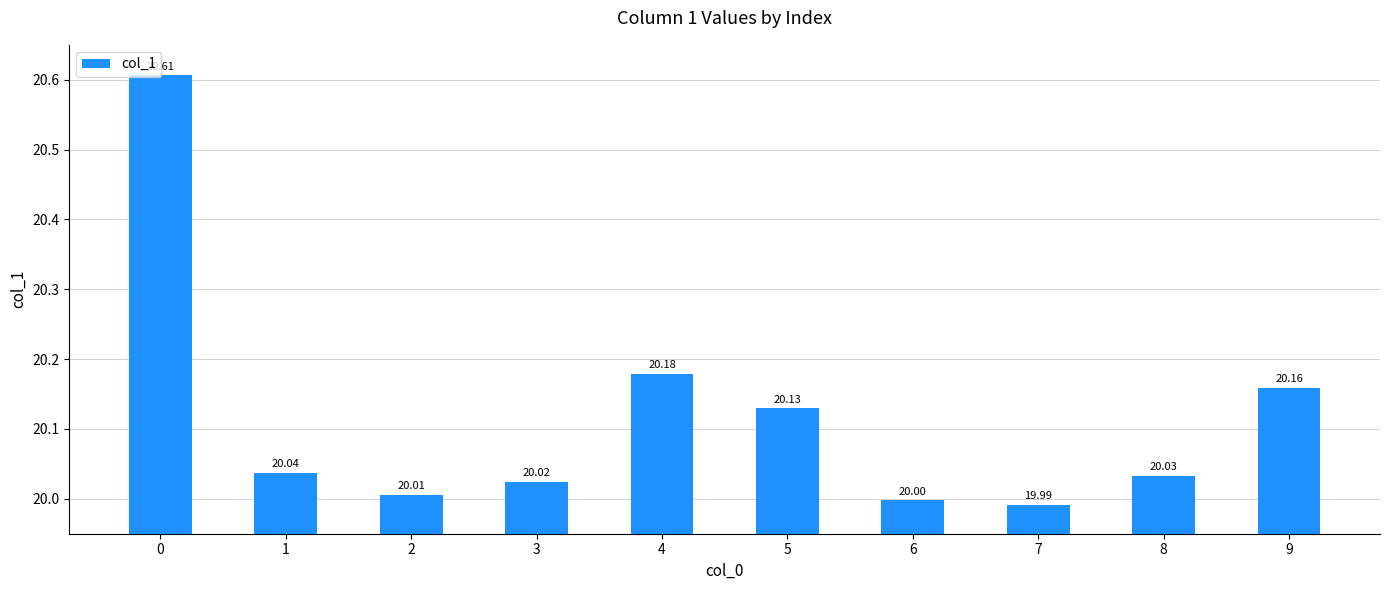

How many distinct data groups are displayed?

1